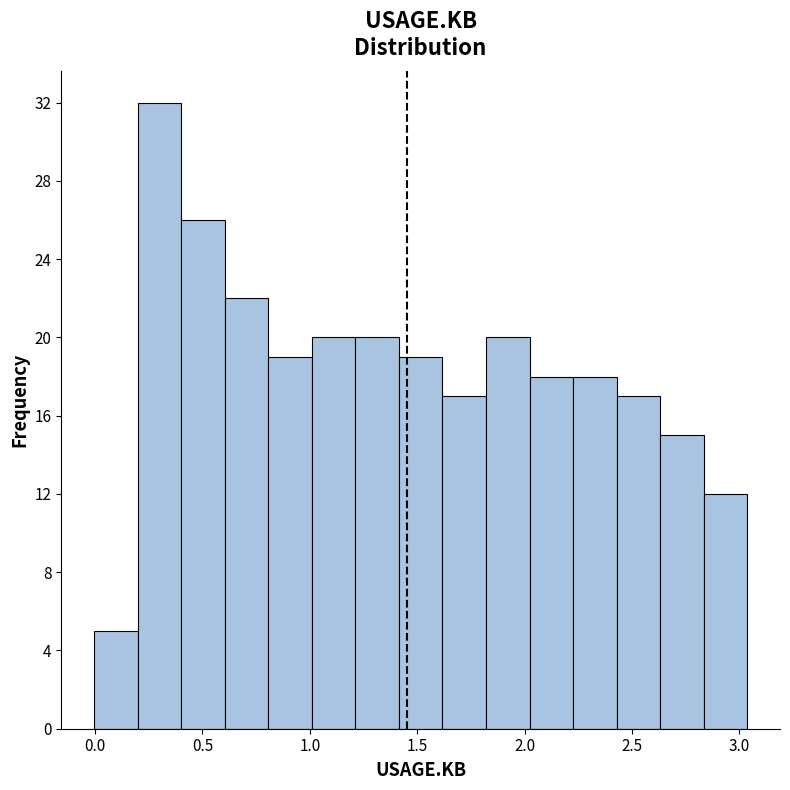

Reading left to right, transcribe this chart: for each bar, give the range it covers on the x-axis and its height. Neither the bar edges nor the heights are printed on the chart, so give them approximately, as read against the axes.

0.00 to 0.20: 5
0.20 to 0.40: 32
0.40 to 0.60: 26
0.60 to 0.80: 22
0.80 to 1.00: 19
1.00 to 1.20: 20
1.20 to 1.40: 20
1.40 to 1.60: 19
1.60 to 1.80: 17
1.80 to 2.00: 20
2.00 to 2.25: 18
2.25 to 2.45: 18
2.45 to 2.65: 17
2.65 to 2.85: 15
2.85 to 3.05: 12